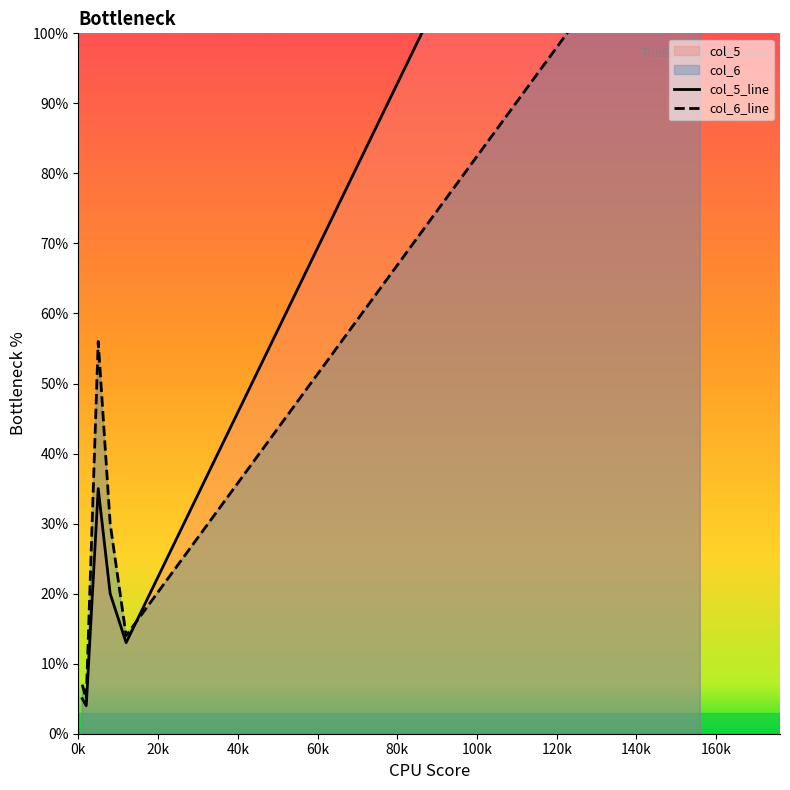

What is the average value of the col_5 series?

43